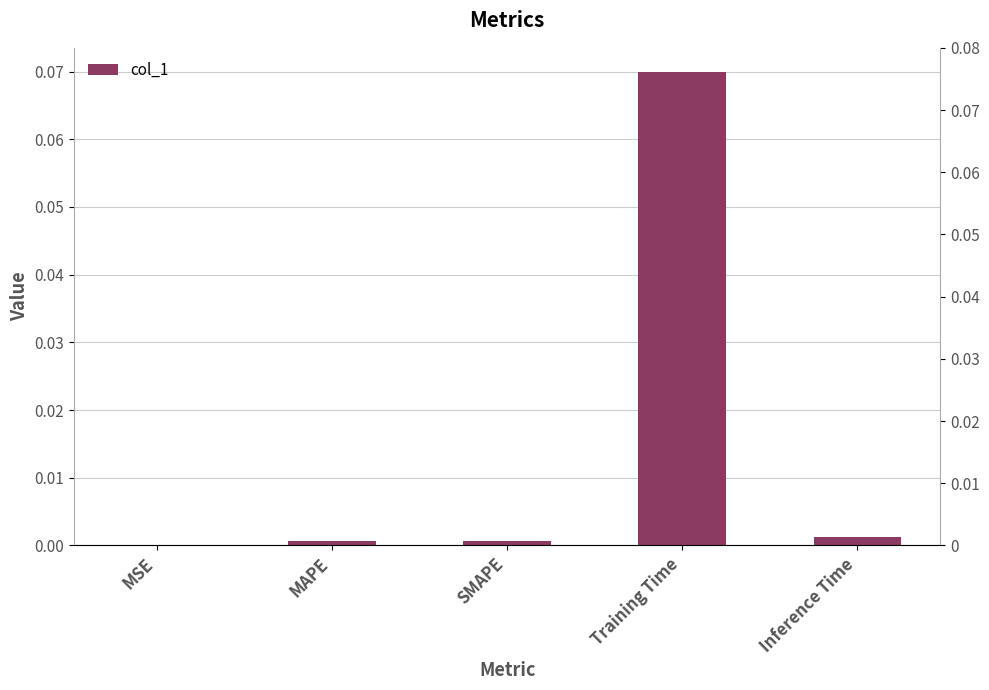

What is the maximum value shown in the chart?

0.1